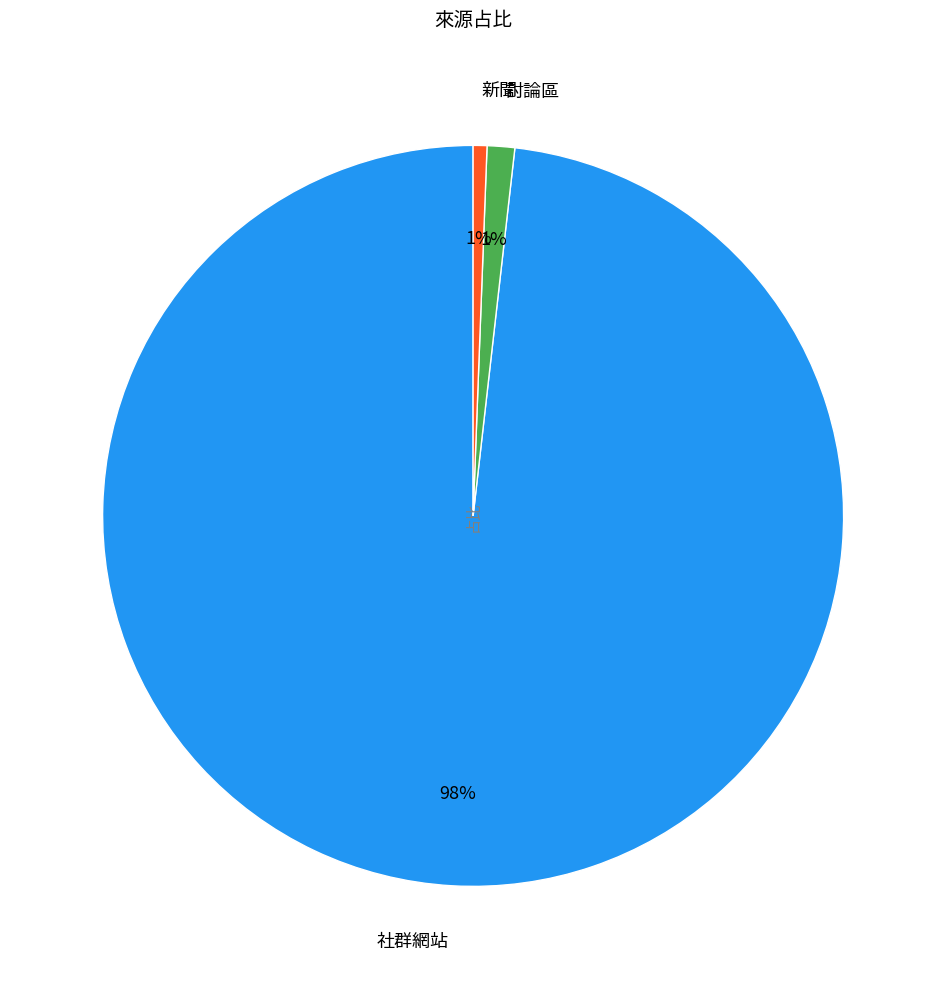

What is the majority slice?

社群網站